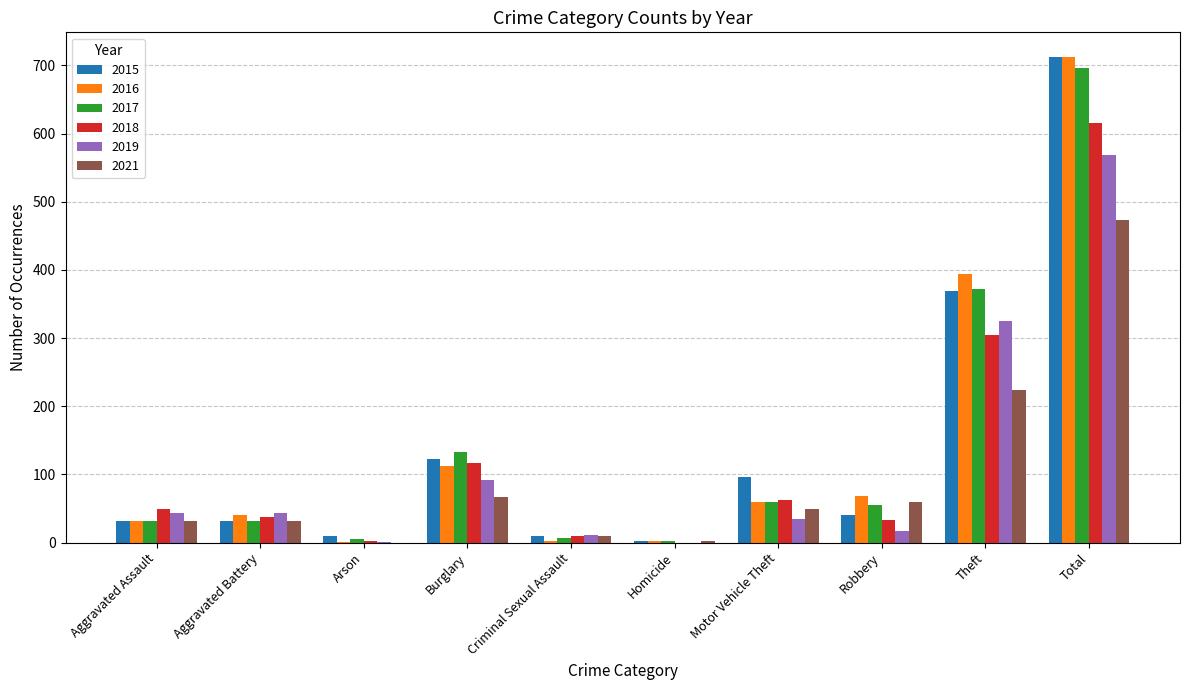

Which label corresponds to the largest value in the chart?

Total